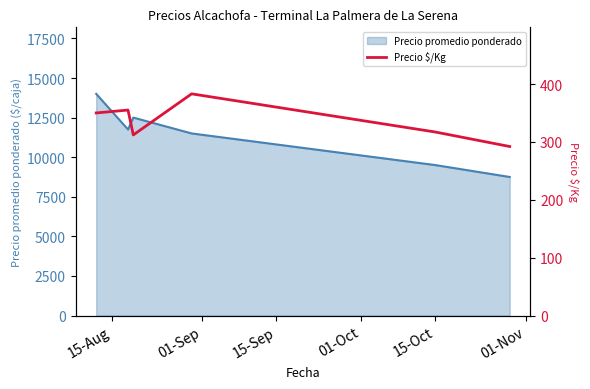

What is the approximate value at 15-Oct, to the nearest 5?

315